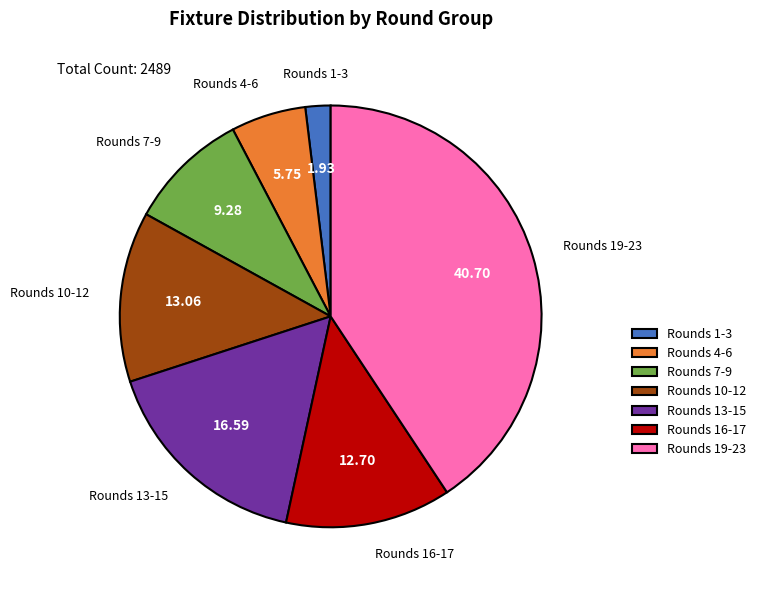

Is the sum of Rounds 4-6 and Rounds 13-15 greater than half?

No